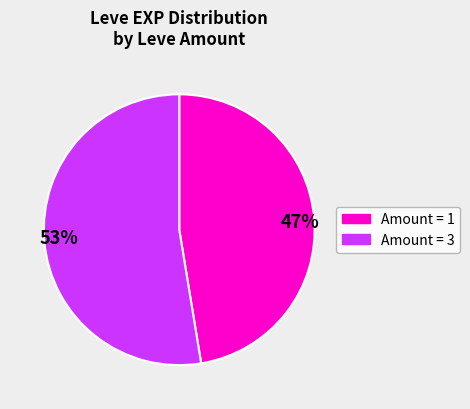

Does 47% account for over 50% of the chart?

No